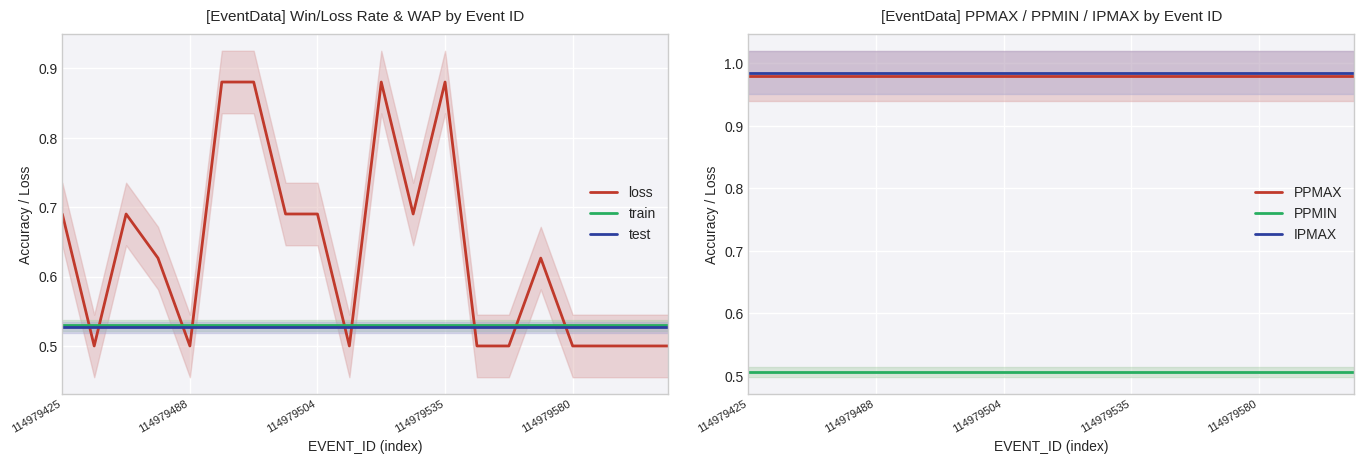

Reading left to right, extract all data points from this chart.

loss: 0.7	0.5	0.7	0.6	0.5	0.9	0.9	0.7	0.7	0.5	0.9	0.7	0.9	0.5	0.5	0.6	0.5	0.5	0.5	0.5
train: 0.5	0.5	0.5	0.5	0.5	0.5	0.5	0.5	0.5	0.5	0.5	0.5	0.5	0.5	0.5	0.5	0.5	0.5	0.5	0.5
test: 0.5	0.5	0.5	0.5	0.5	0.5	0.5	0.5	0.5	0.5	0.5	0.5	0.5	0.5	0.5	0.5	0.5	0.5	0.5	0.5
PPMAX: 1.0	1.0	1.0	1.0	1.0	1.0	1.0	1.0	1.0	1.0	1.0	1.0	1.0	1.0	1.0	1.0	1.0	1.0	1.0	1.0
PPMIN: 0.5	0.5	0.5	0.5	0.5	0.5	0.5	0.5	0.5	0.5	0.5	0.5	0.5	0.5	0.5	0.5	0.5	0.5	0.5	0.5
IPMAX: 1.0	1.0	1.0	1.0	1.0	1.0	1.0	1.0	1.0	1.0	1.0	1.0	1.0	1.0	1.0	1.0	1.0	1.0	1.0	1.0